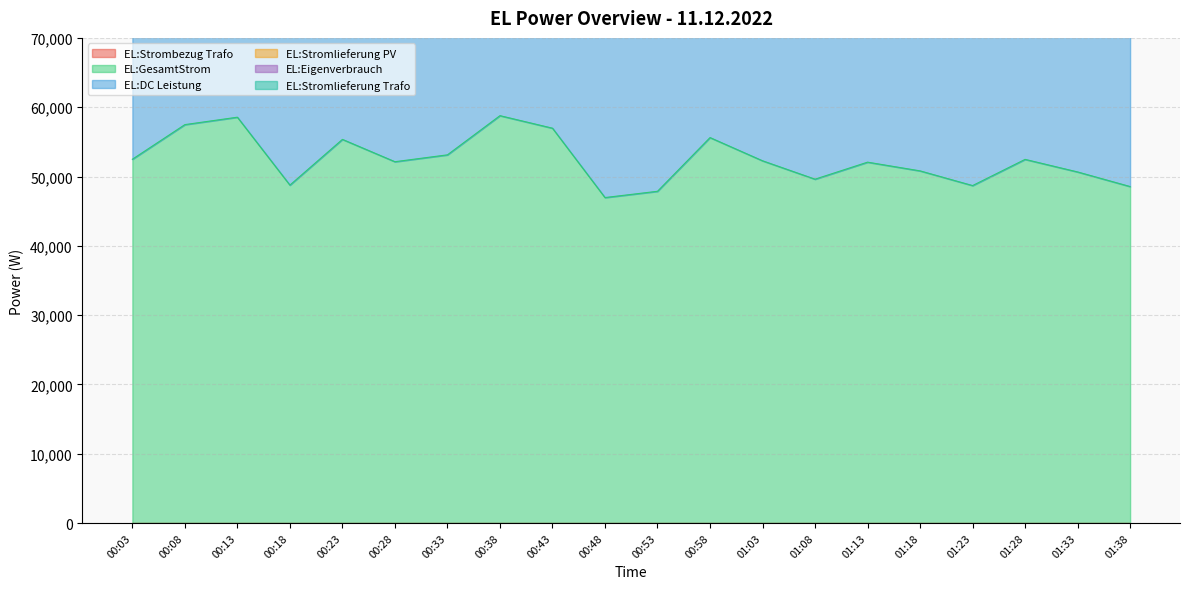

The value of EL:GesamtStrom at 00:53 is 47867. True or false?

True